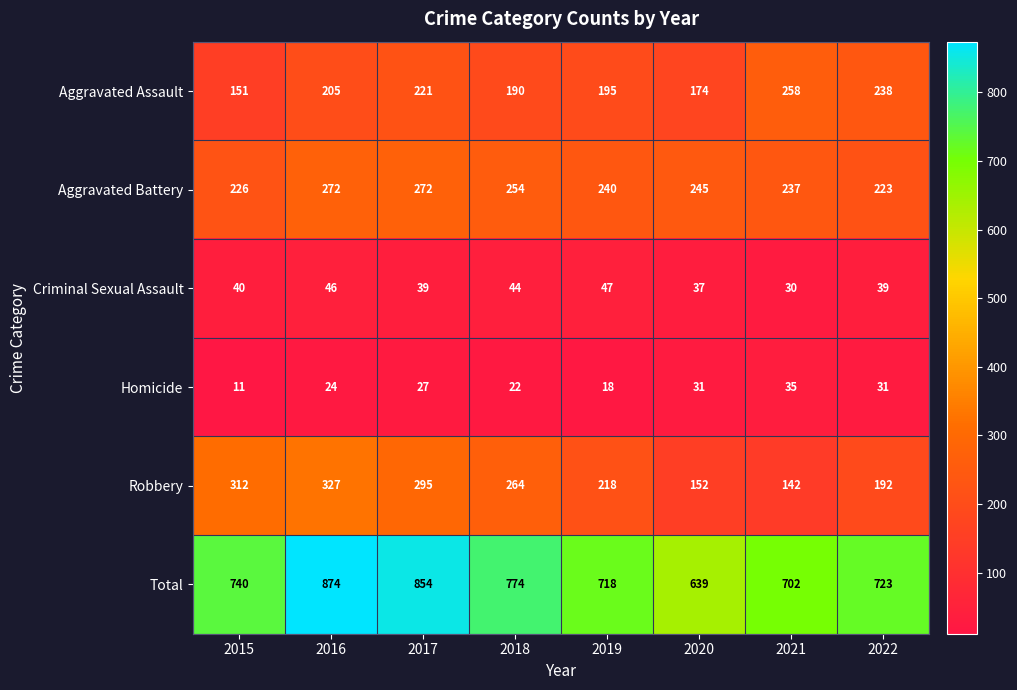

At which category does the chart reach its minimum across all series?

2015